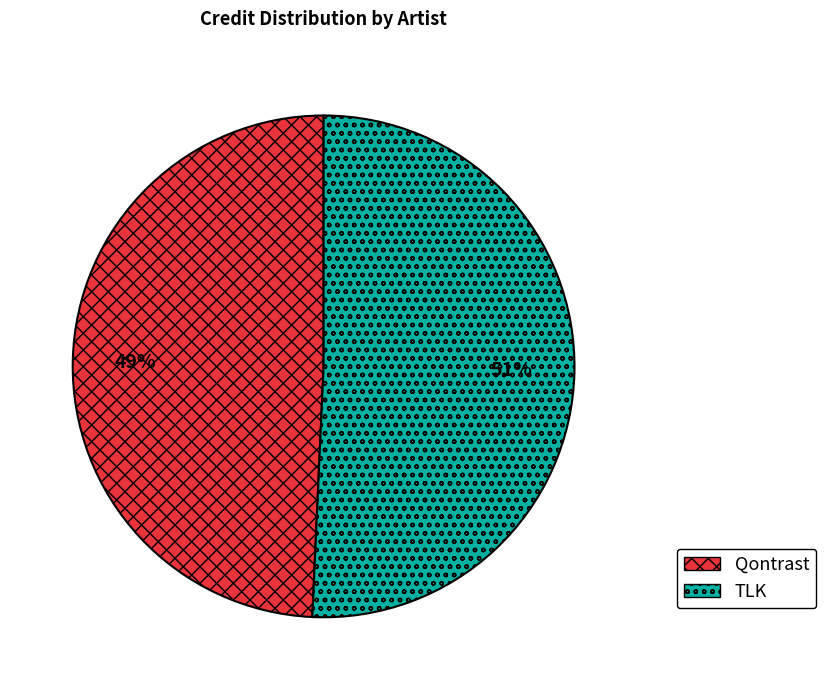

To the nearest percent, what percentage of the pie is TLK?

51%